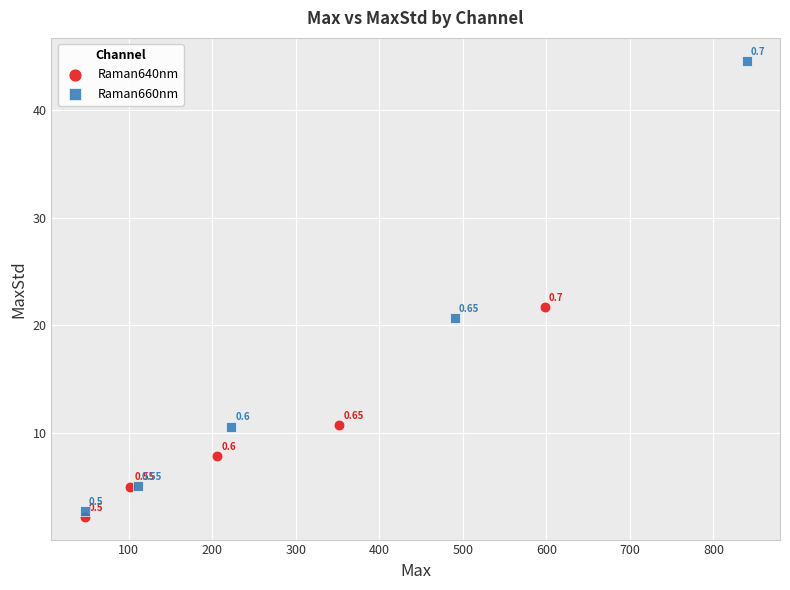

Which series has the widest spread of Y values?

Raman660nm